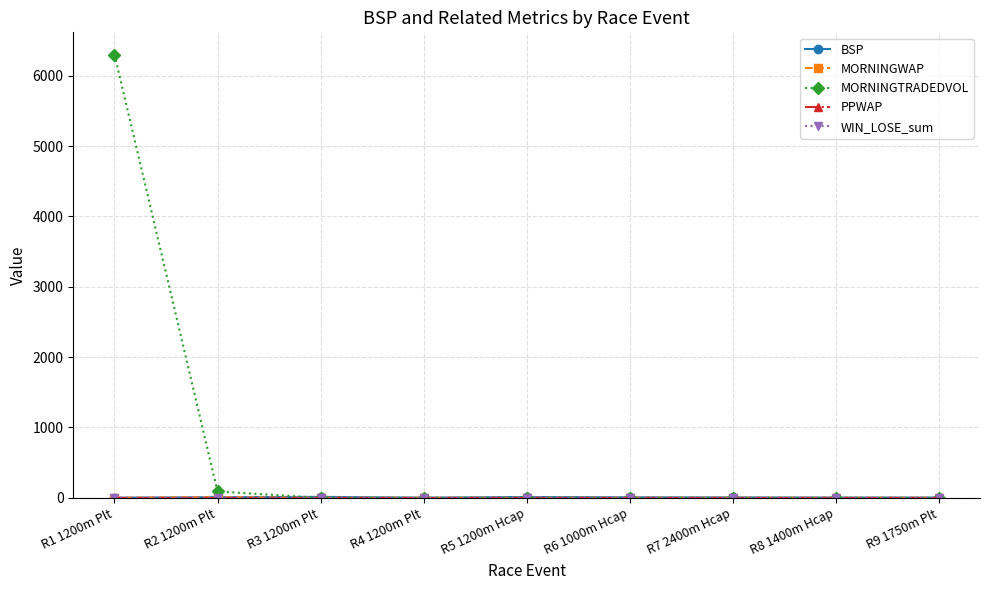

What is the total value across all series at R6 1000m Hcap?

10.6